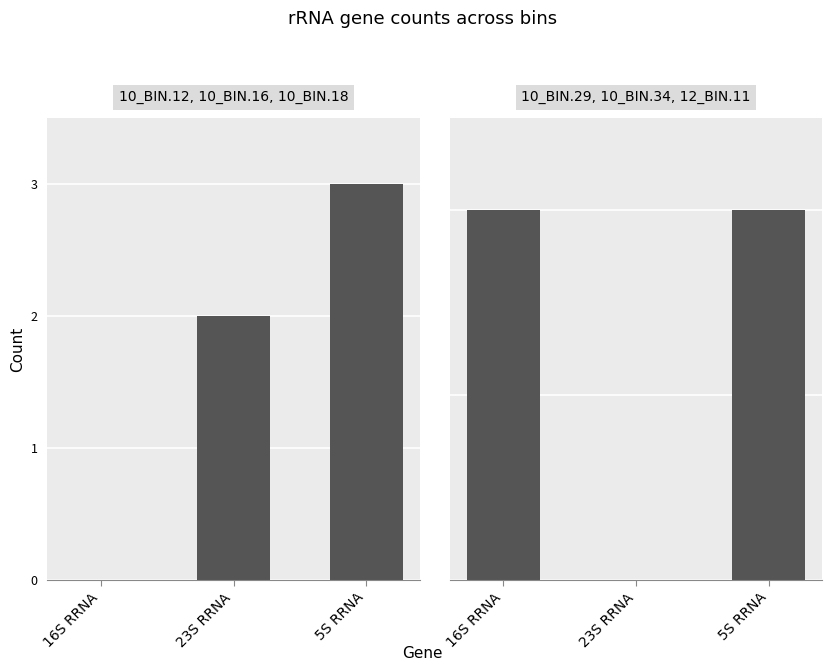

Rank the series at 5S RRNA from lowest to highest value.

10_bin.29, 10_bin.34, 12_bin.11, 10_bin.12, 10_bin.16, 10_bin.18